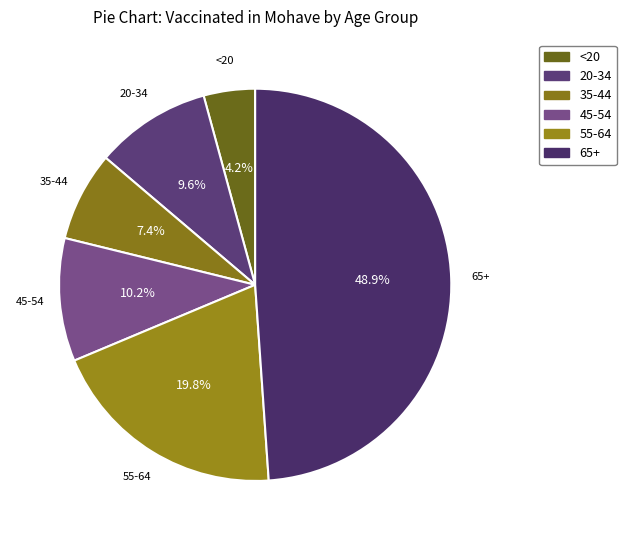

What is the largest slice in the pie chart?

65+